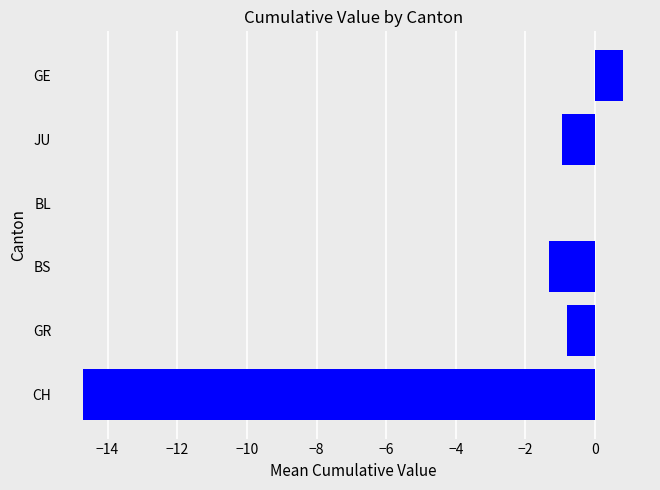

True or false: the data shows -2.2 at BS.

False